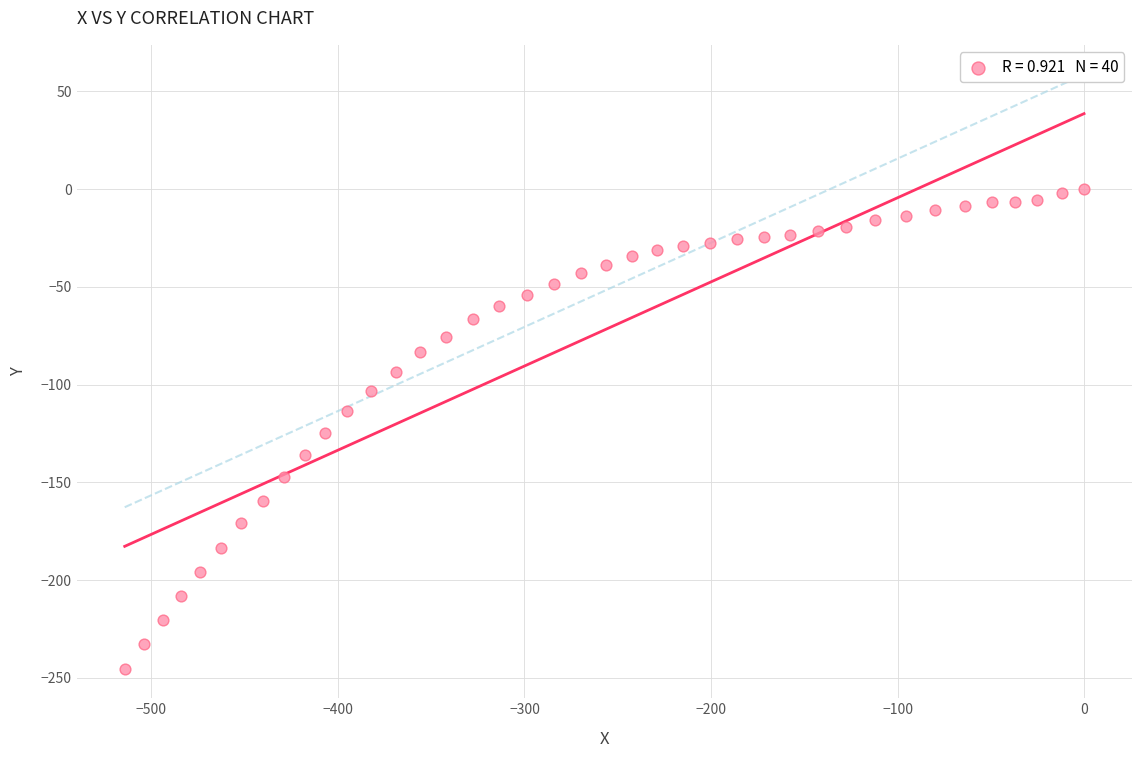

What is the range of Y values (max minus min)?

245.2